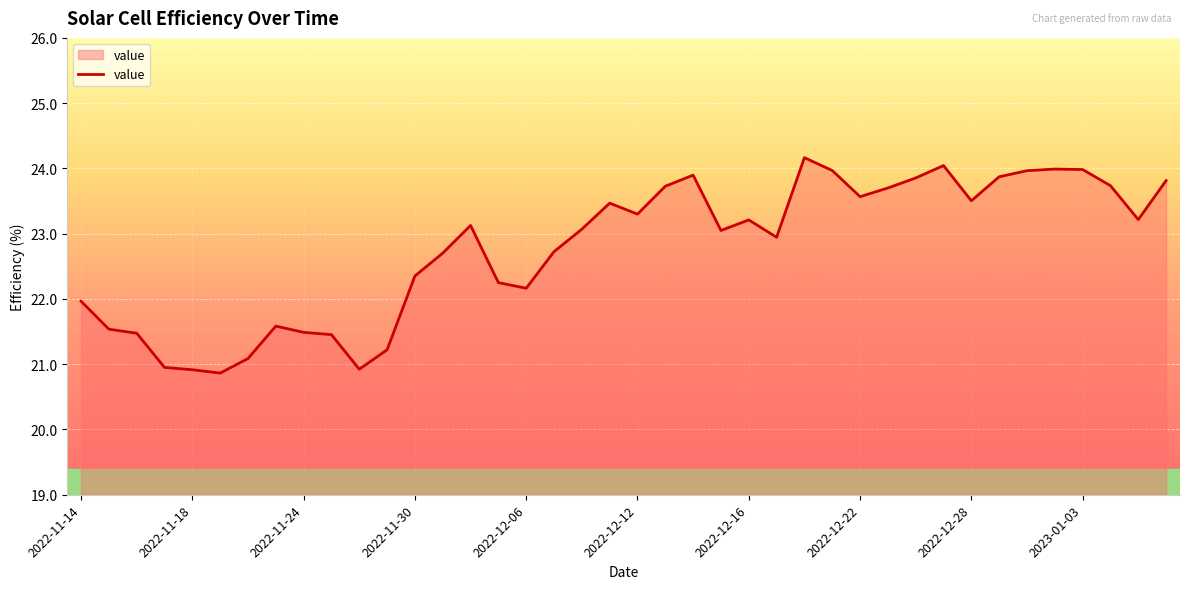

What is the minimum value shown in the chart?

20.9